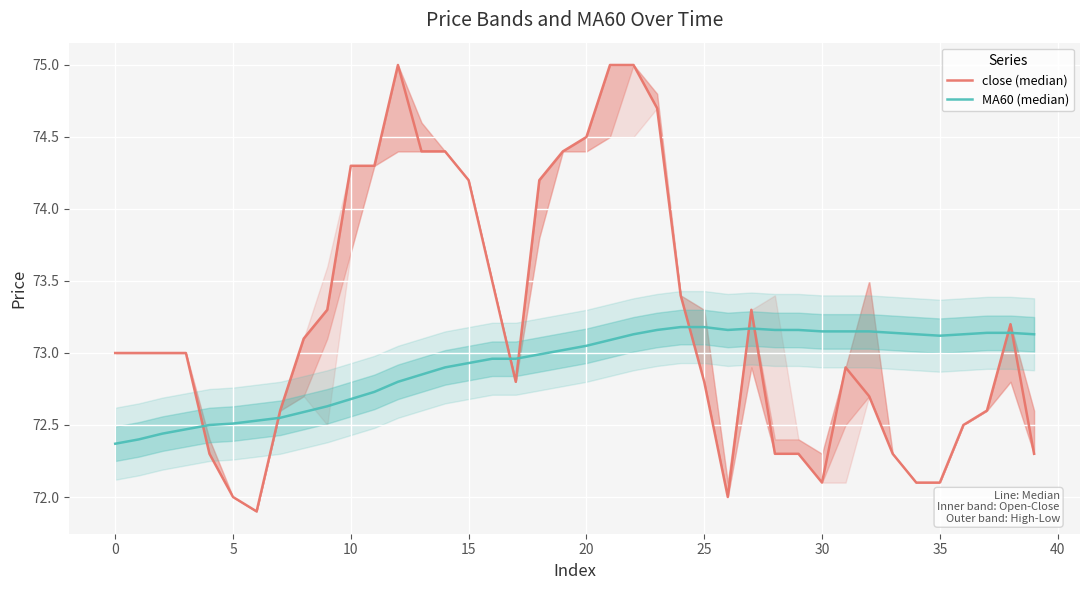

What is the total value across all series at 18?

147.2